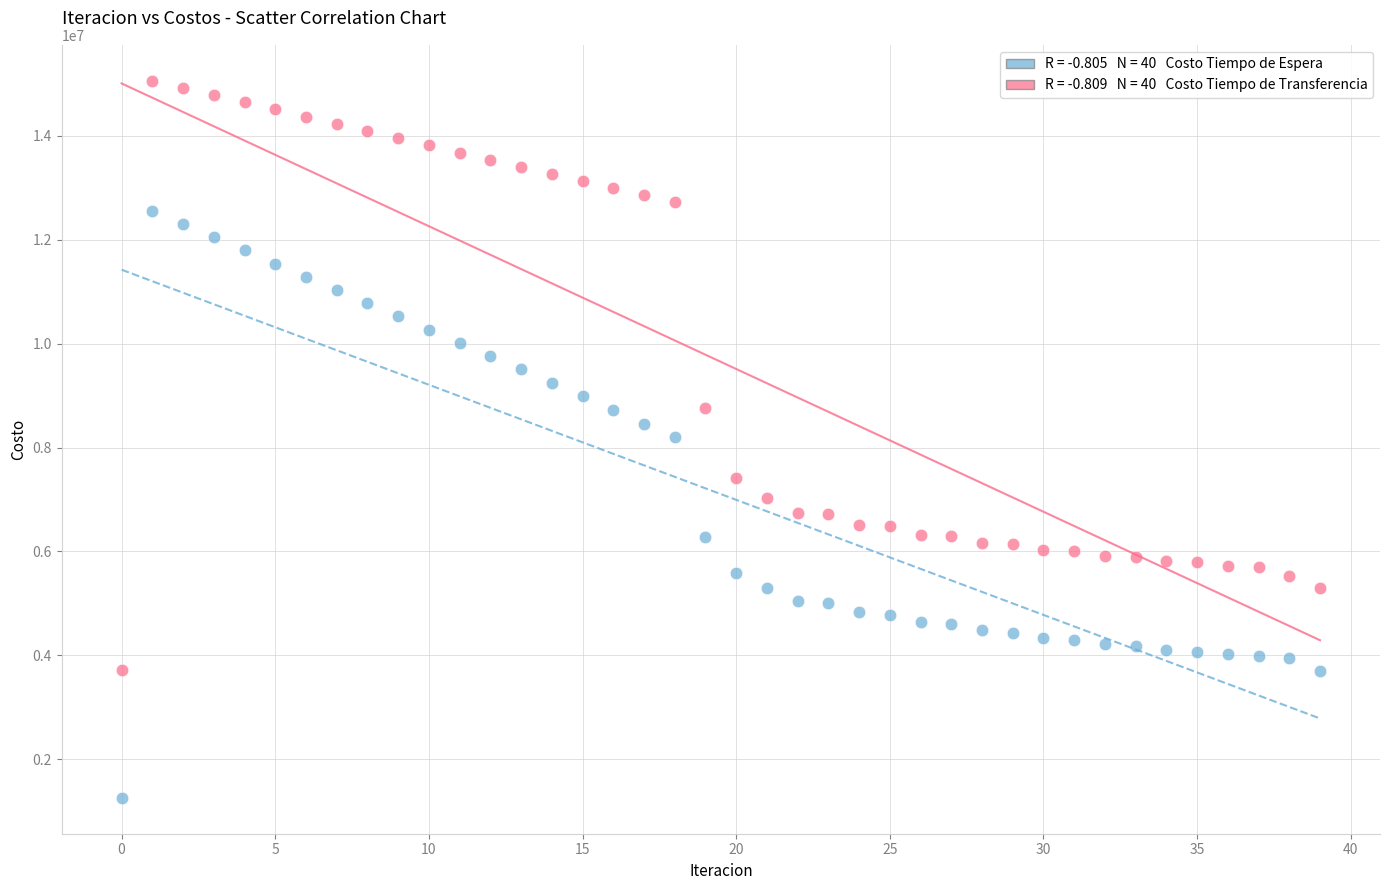

Across all data points, what is the range of Y values (max minus min)?

13804562.7